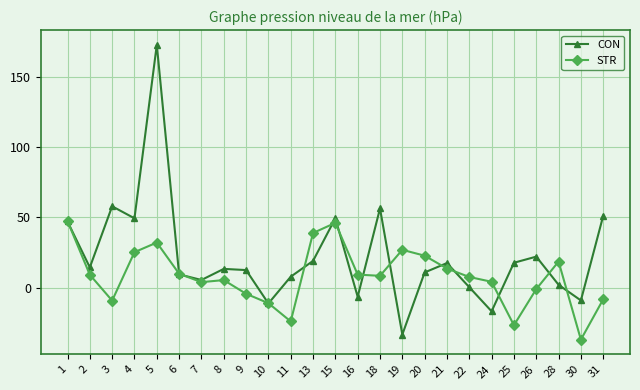

How many lines are shown in the chart?

2